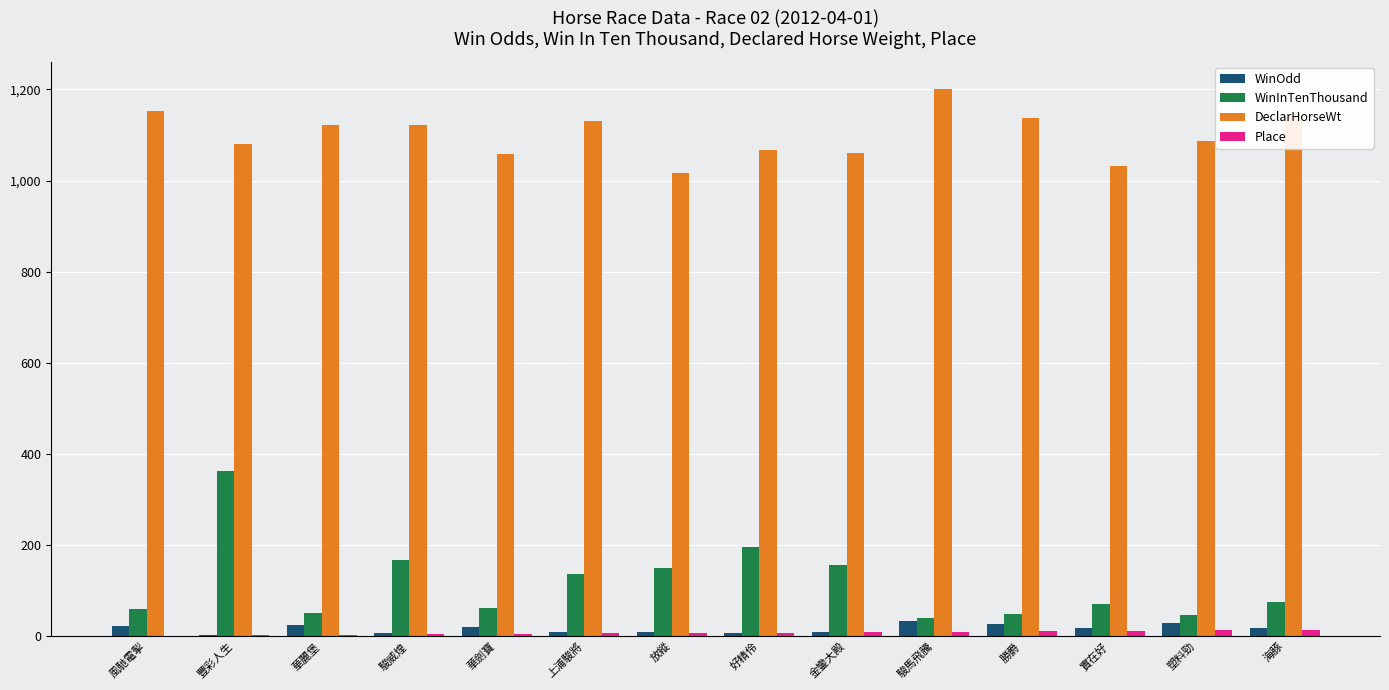

Which series has the largest total across all categories?

DeclarHorseWt